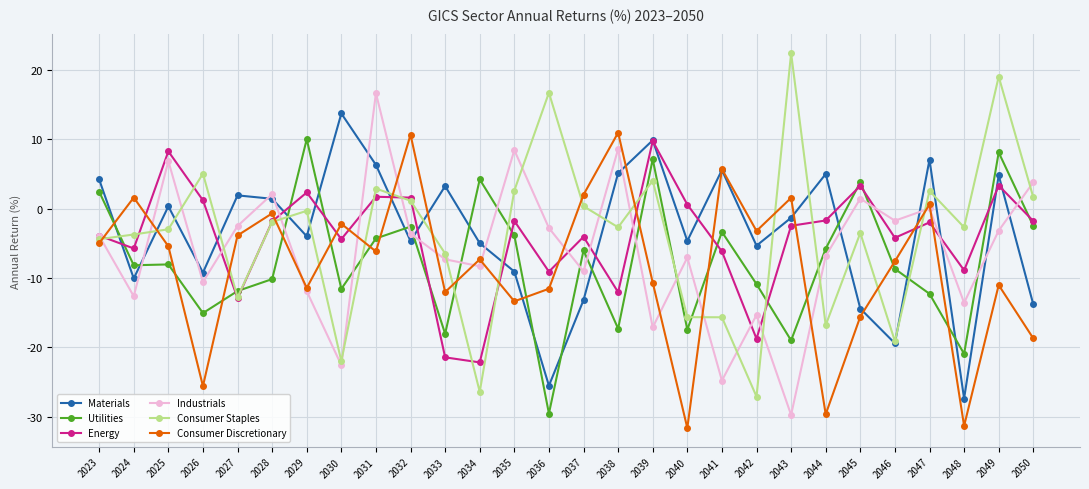

At which category does Energy reach its first local valley?

2024